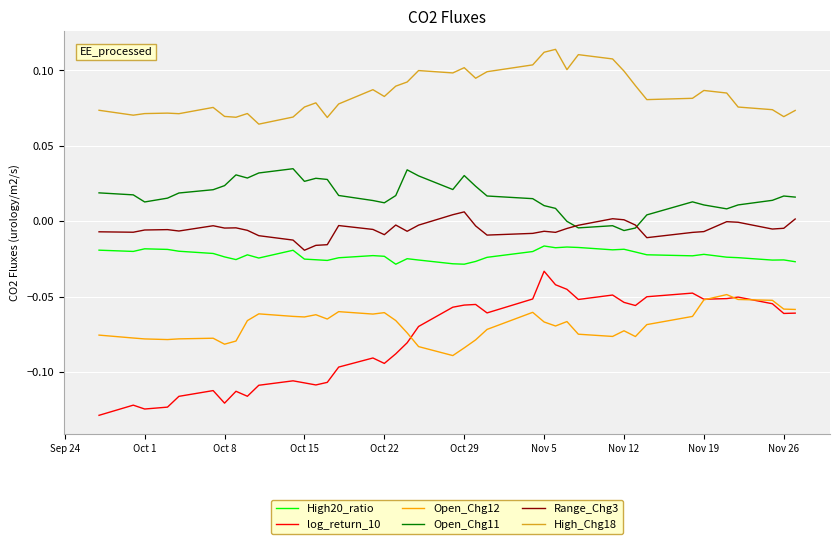

Which series has the largest total across all categories?

High_Chg18